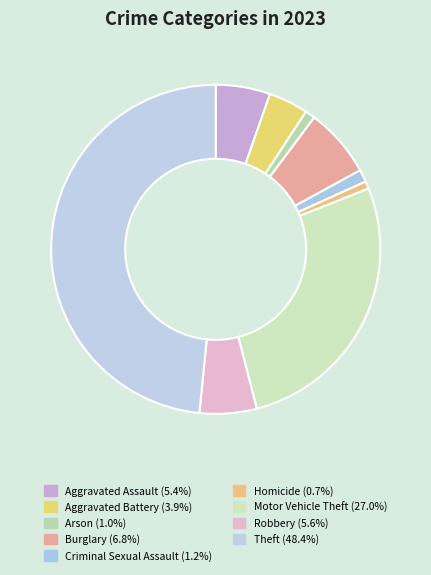

To the nearest percent, what is the difference between the largest and smallest slice percentages?

48%